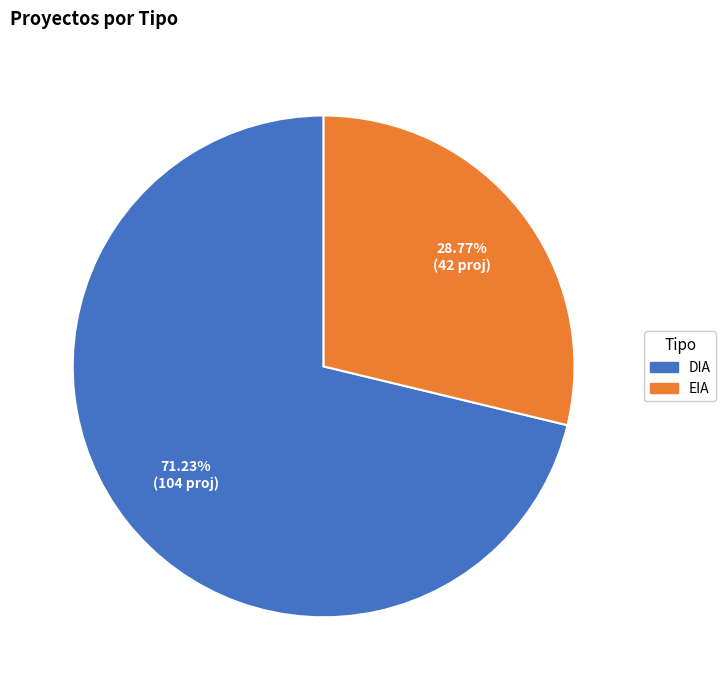

To the nearest percent, what portion does EIA represent?

29%